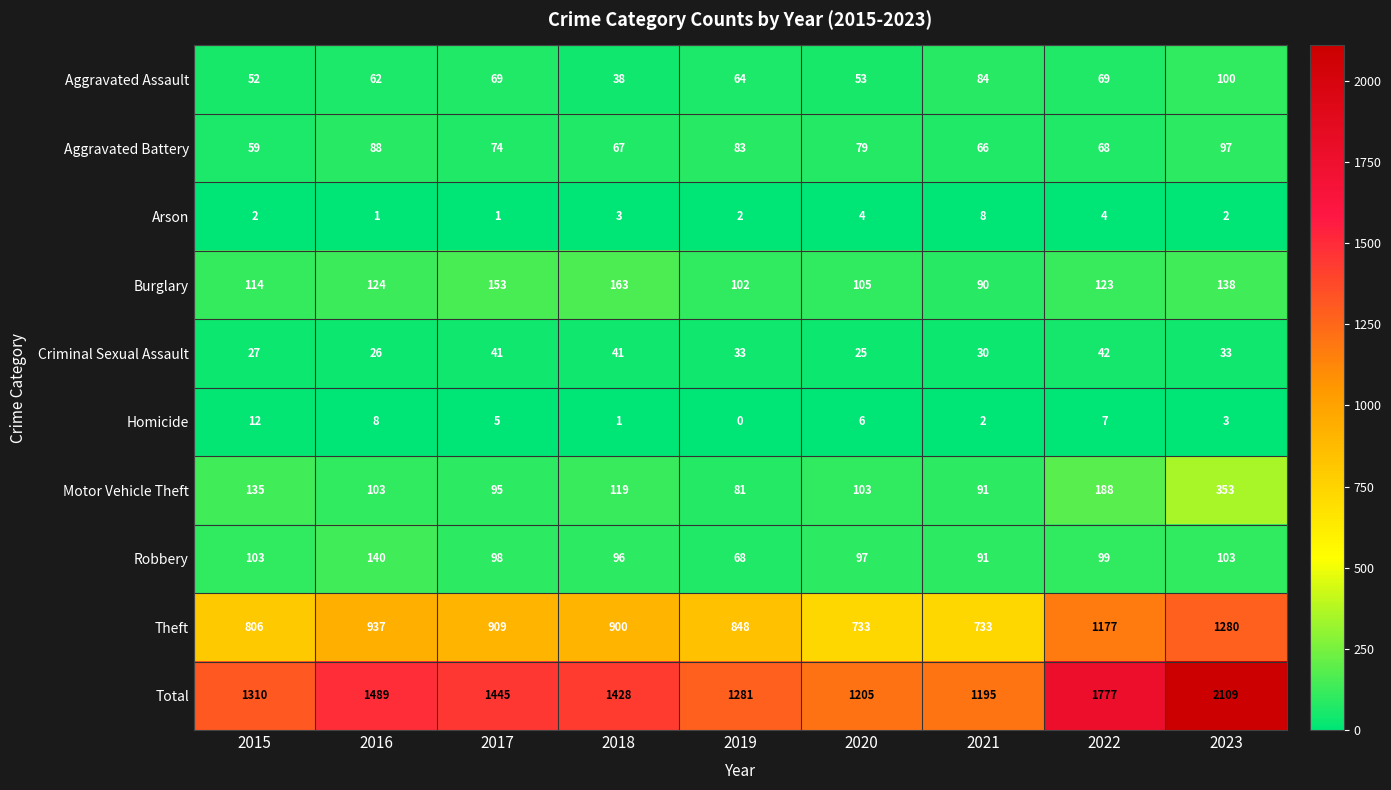

At how many categories does at least one series exceed 157?

9